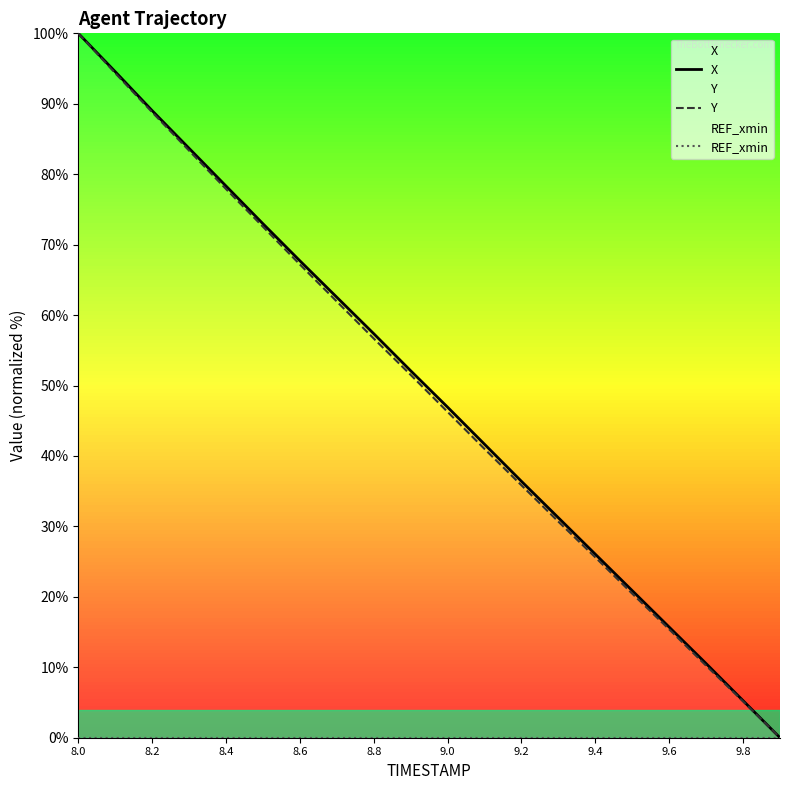

Where does the Y series first go above 51?

8.0